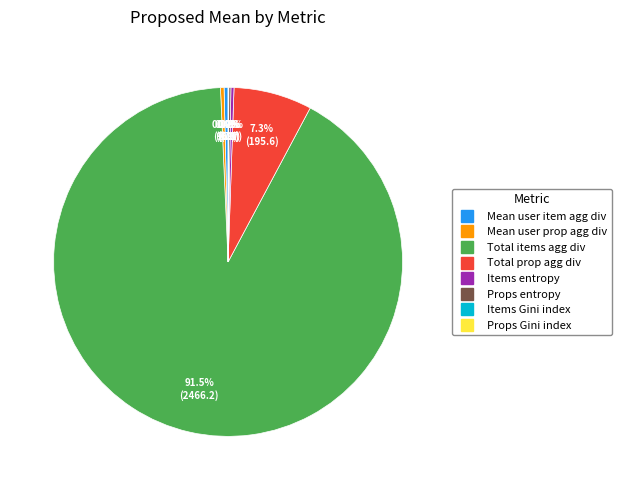

Is there any slice that represents more than half of the pie?

Yes